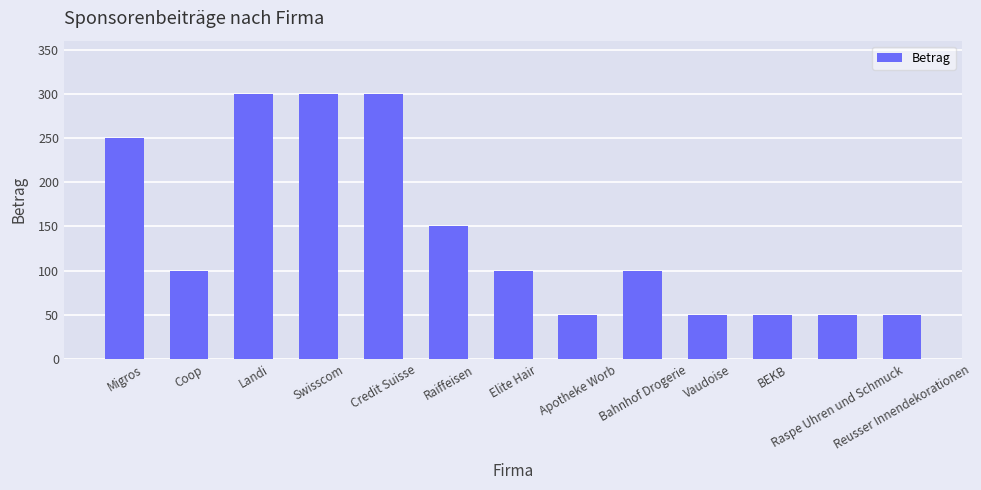

What is the approximate value at Raiffeisen?

150